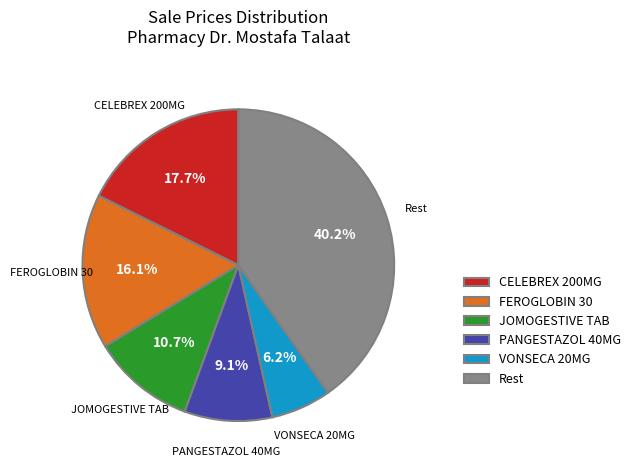

What is the largest slice in the pie chart?

Rest